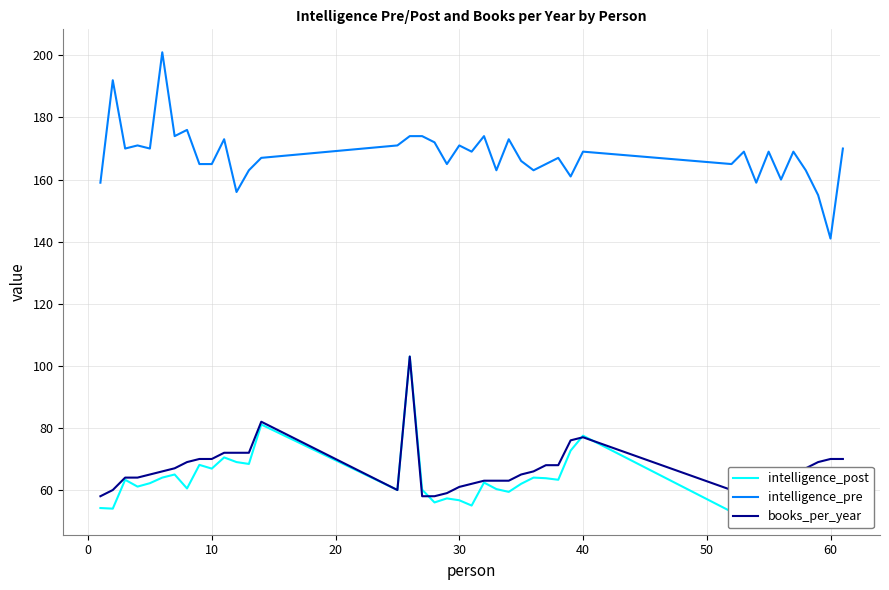

True or false: books_per_year and intelligence_pre cross at least once.

False